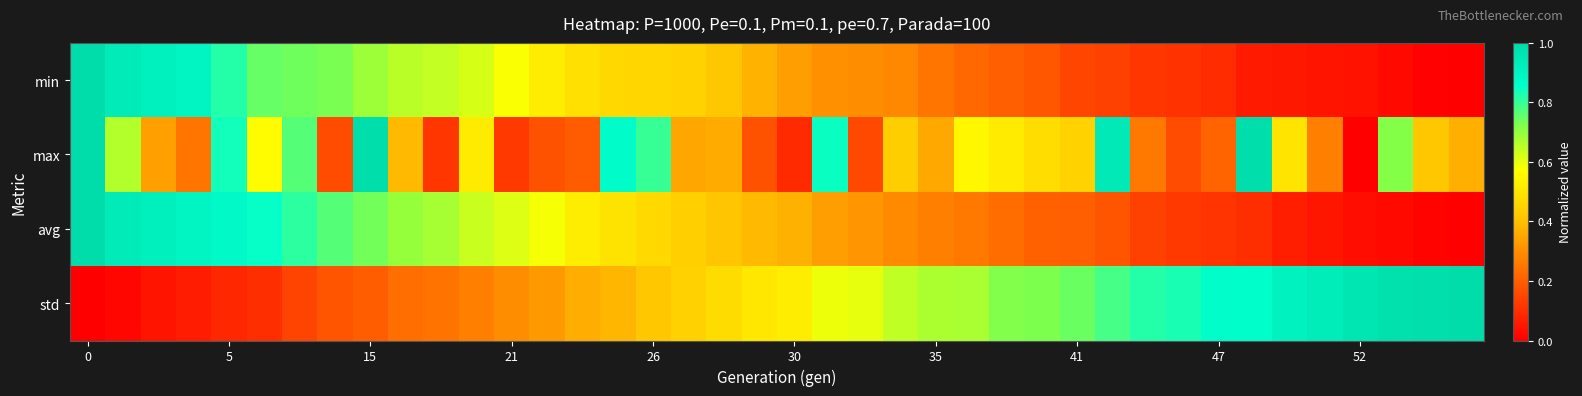

How many data points does each series have?

40